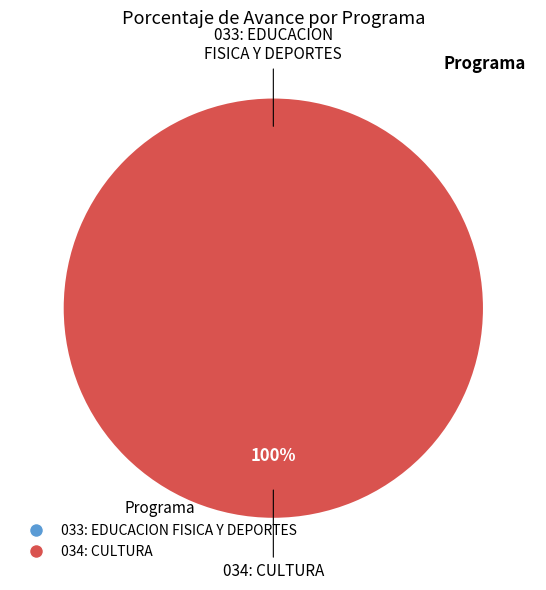

Is it true that 034: CULTURA is 100% of the pie?

True